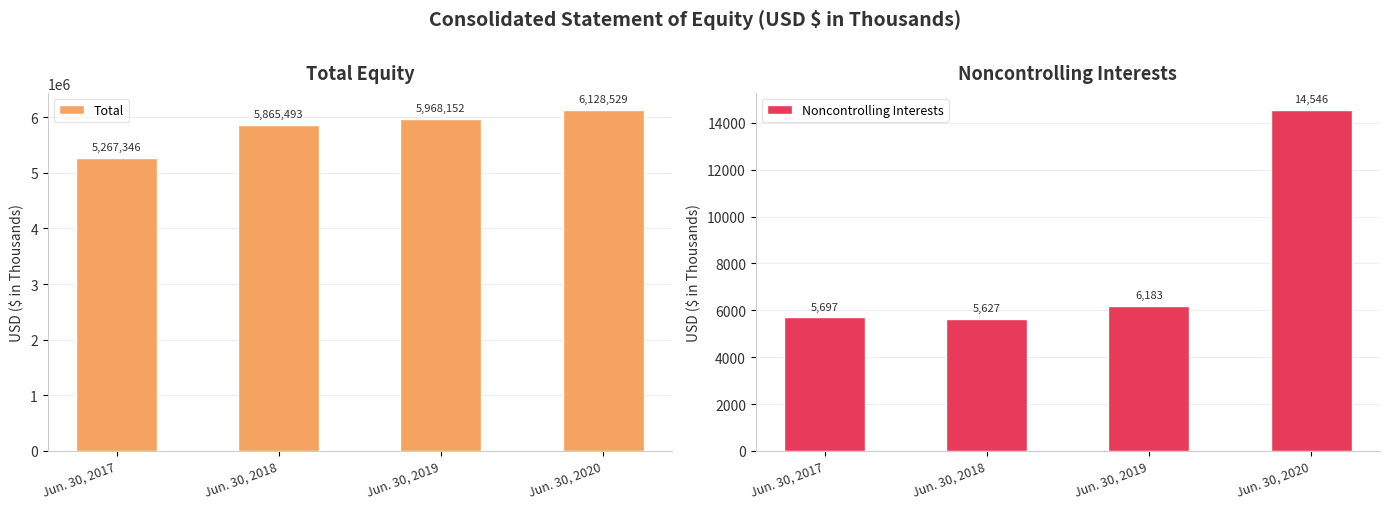

What is the sum of all Noncontrolling Interests values?

32053